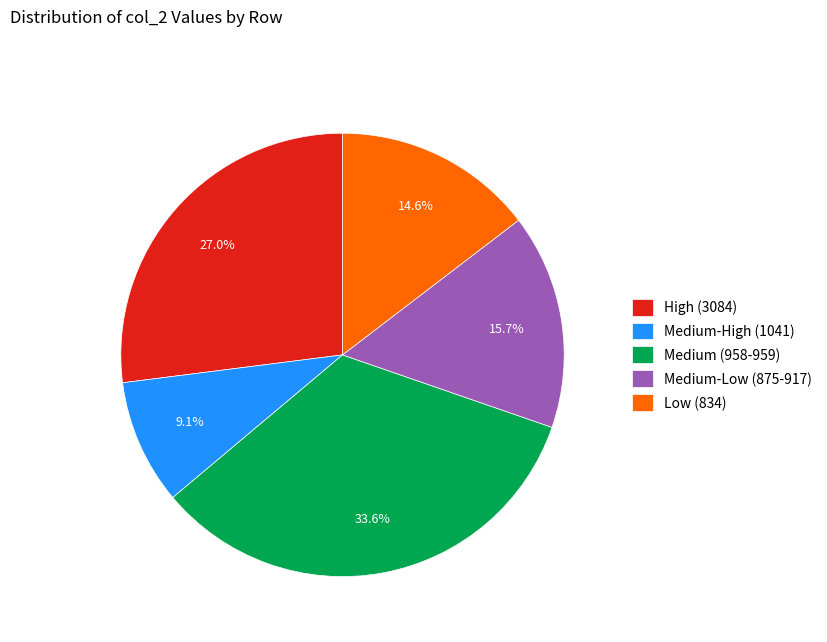

How many segments does this pie chart have?

5